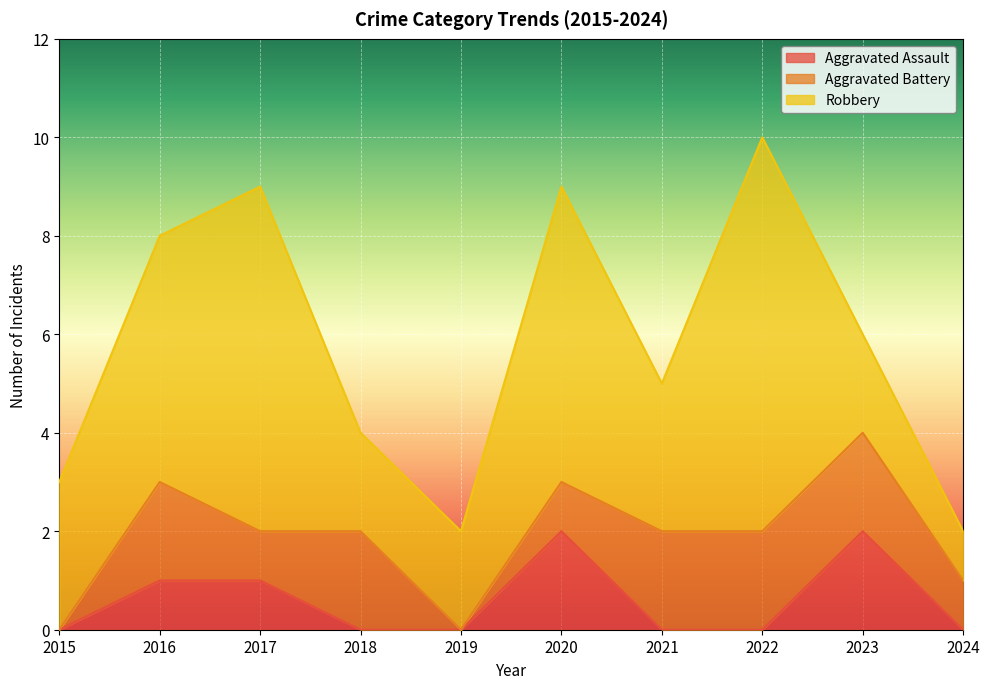

How many positive values does the Aggravated Battery series have?

8